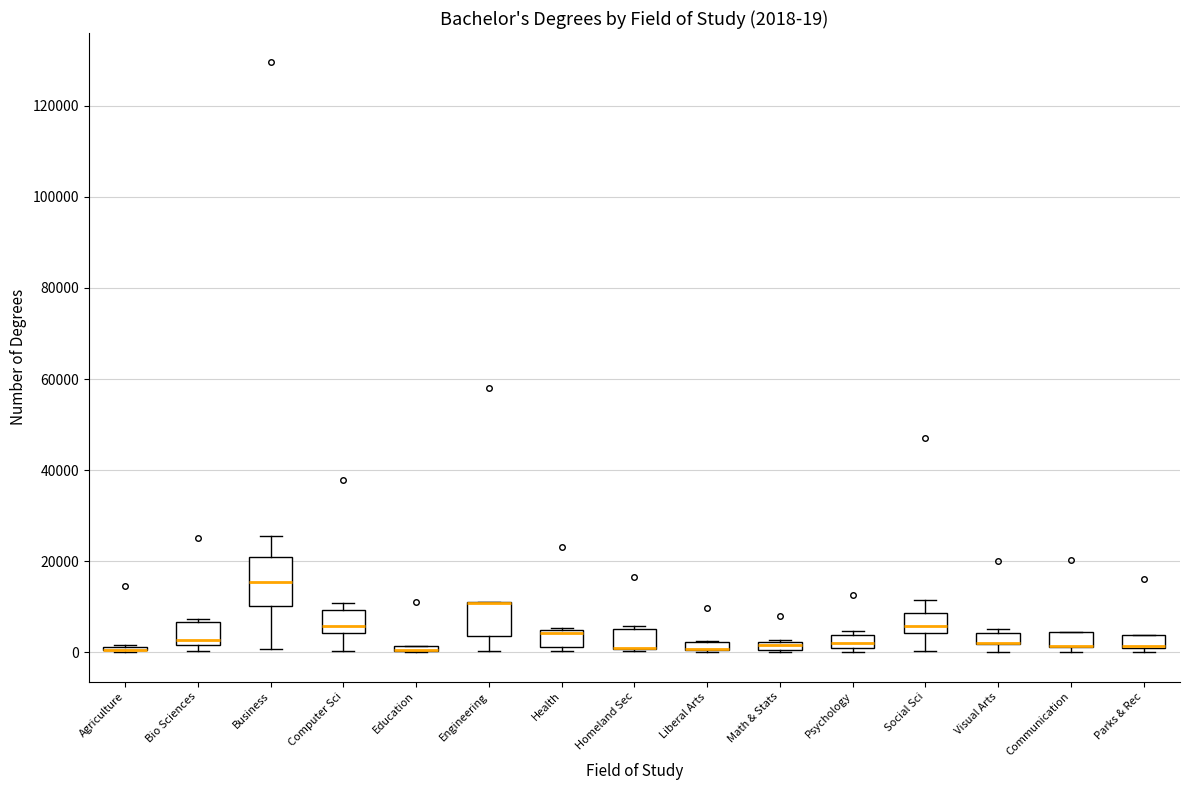

Comparing the boxes themselves (not the whiskers), which one is the tallest?

Business